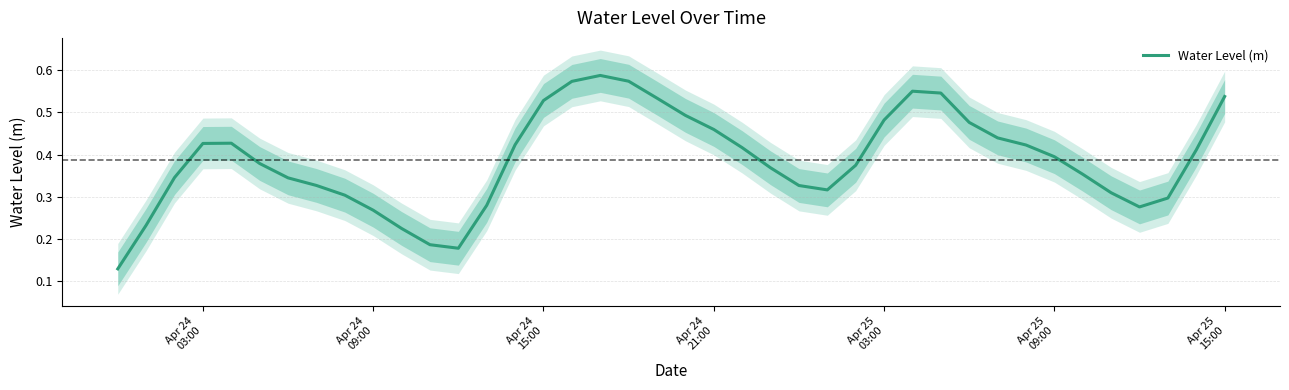

How many lines are shown in the chart?

1